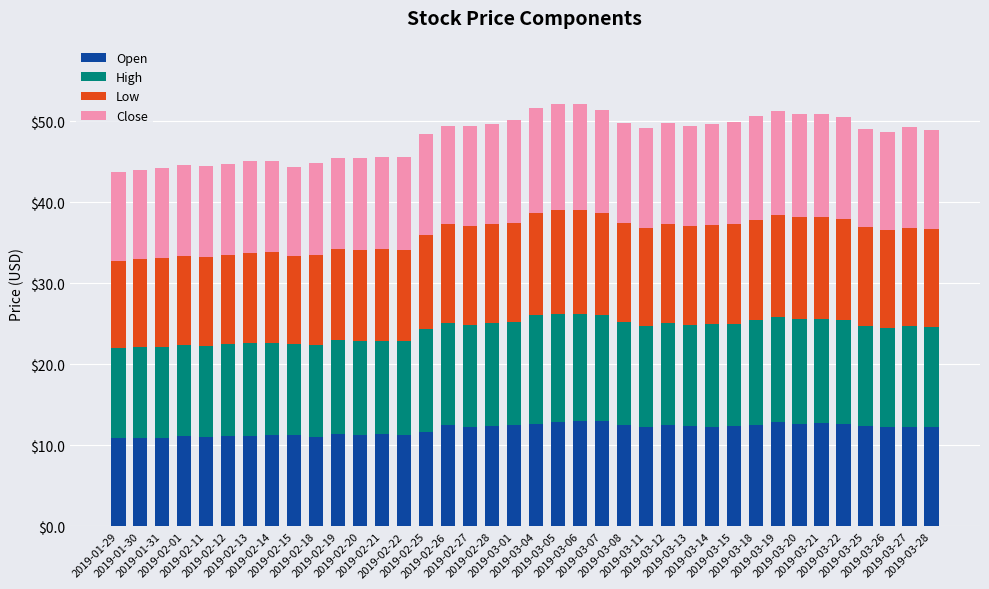

What is the difference between the second highest and minimum values in the Open series?

2.1